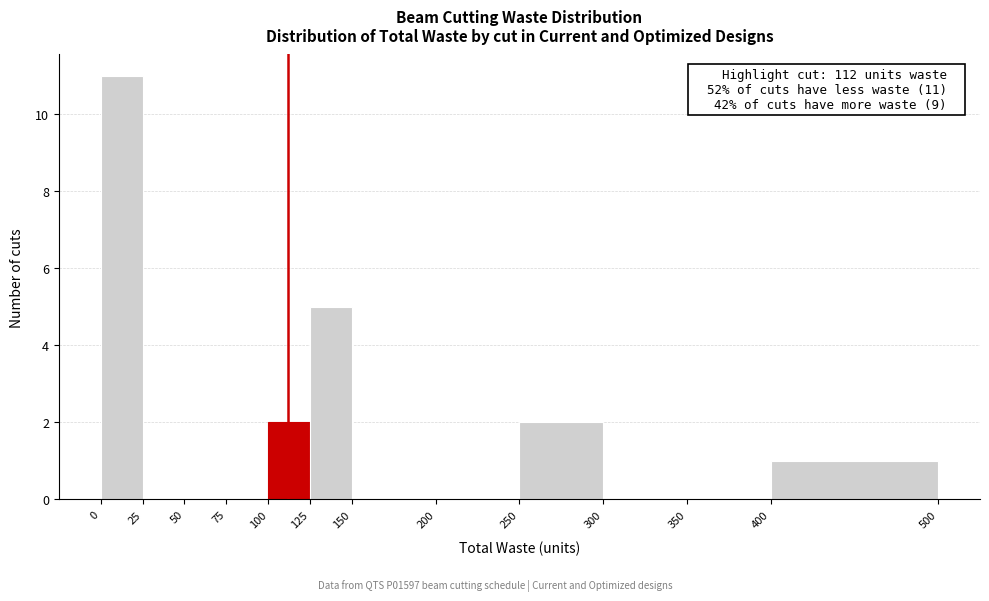

Over which range of the x-axis is the bar tallest?

0 to 25